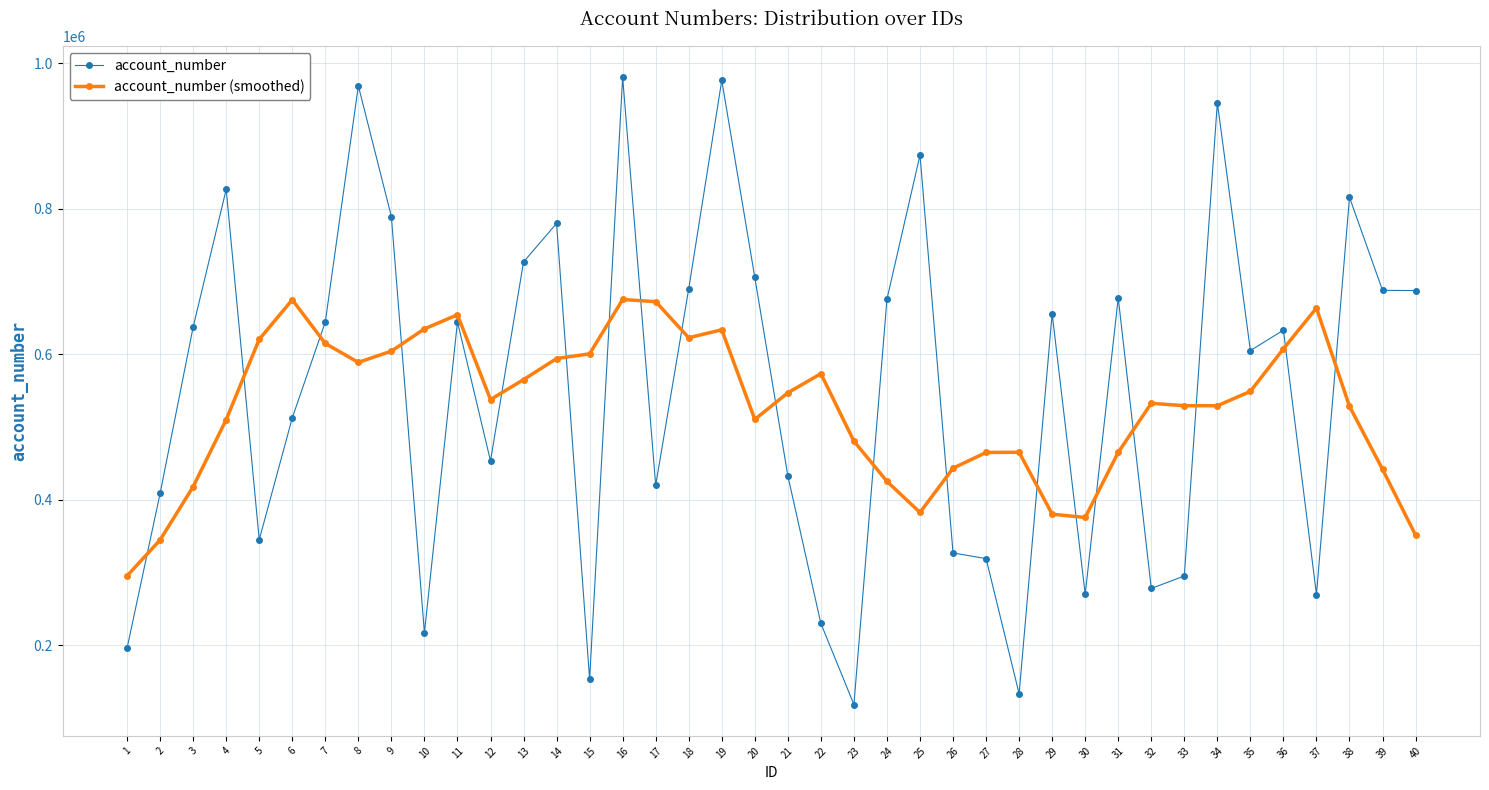

List the series in order of their overall mean, highest first.

account_number, account_number (smoothed)